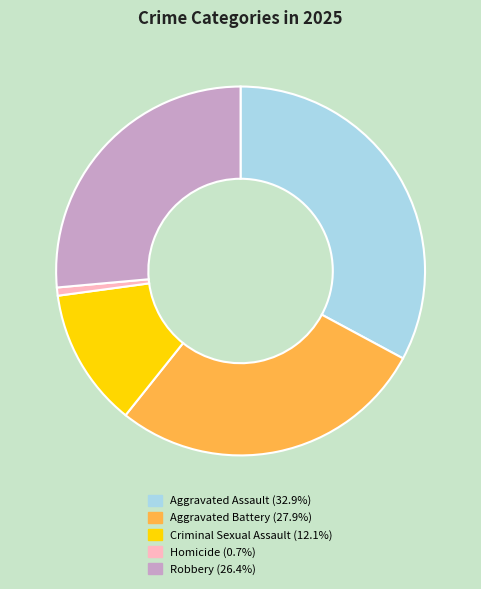

Rank the categories by value from highest to lowest.

Aggravated Assault, Aggravated Battery, Robbery, Criminal Sexual Assault, Homicide